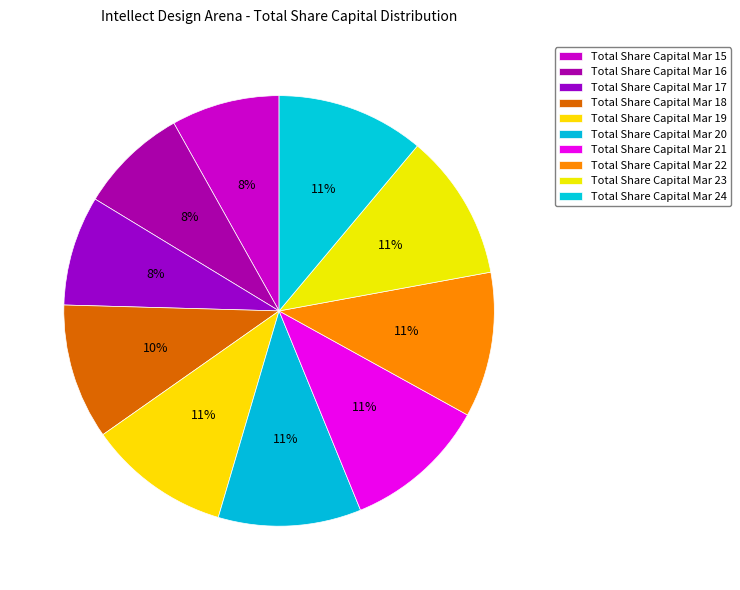

Count the number of slices in the pie.

10